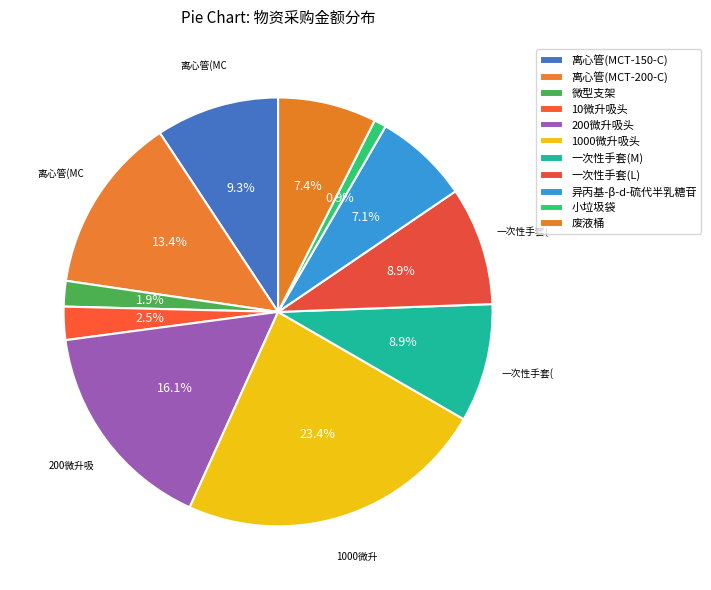

True or false: 小垃圾袋 accounts for 11% of the total.

False